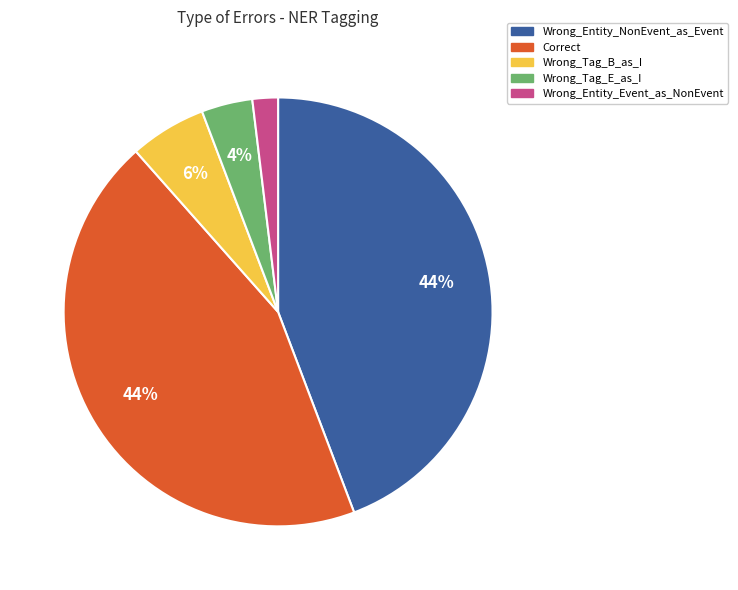

To the nearest percent, what is the combined percentage of Wrong_Entity_Event_as_NonEvent and Wrong_Tag_B_as_I?

8%